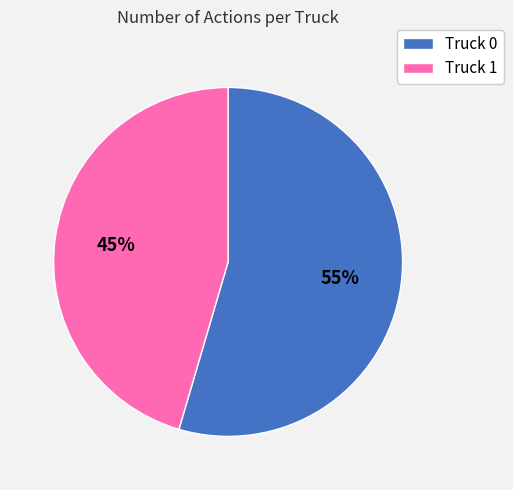

To the nearest percent, what percentage of the pie is Truck 0?

55%